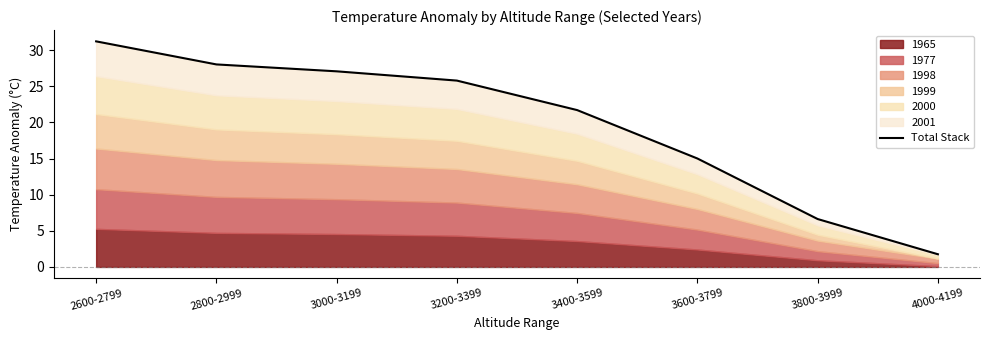

The chart shows a value of 8.3 at 3400-3599. True or false?

False